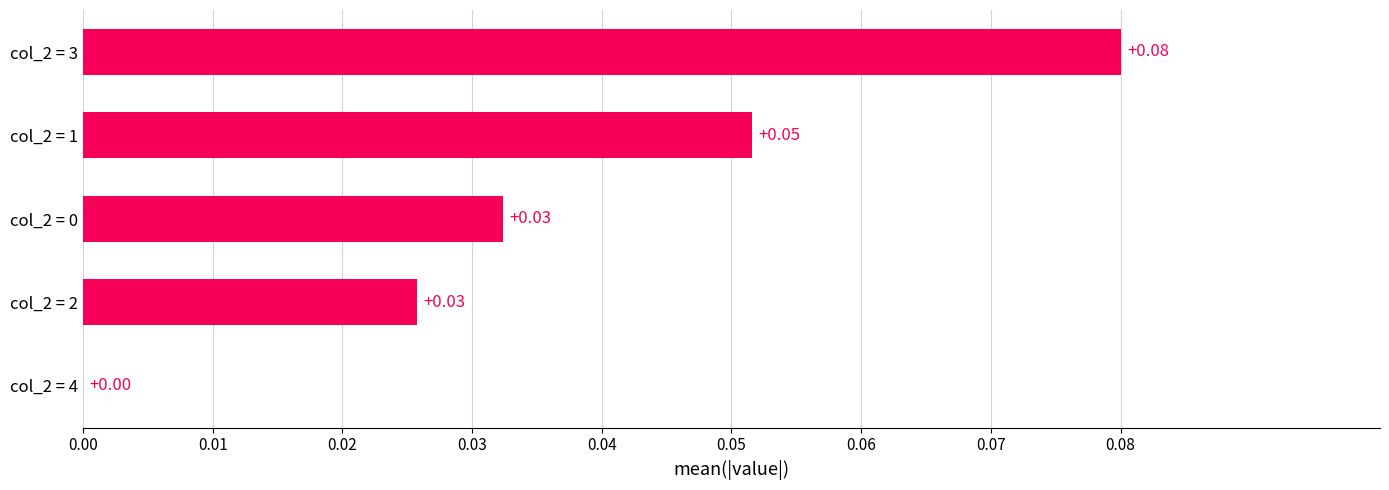

Between col_2 = 2 and col_2 = 4, which is larger?

col_2 = 2